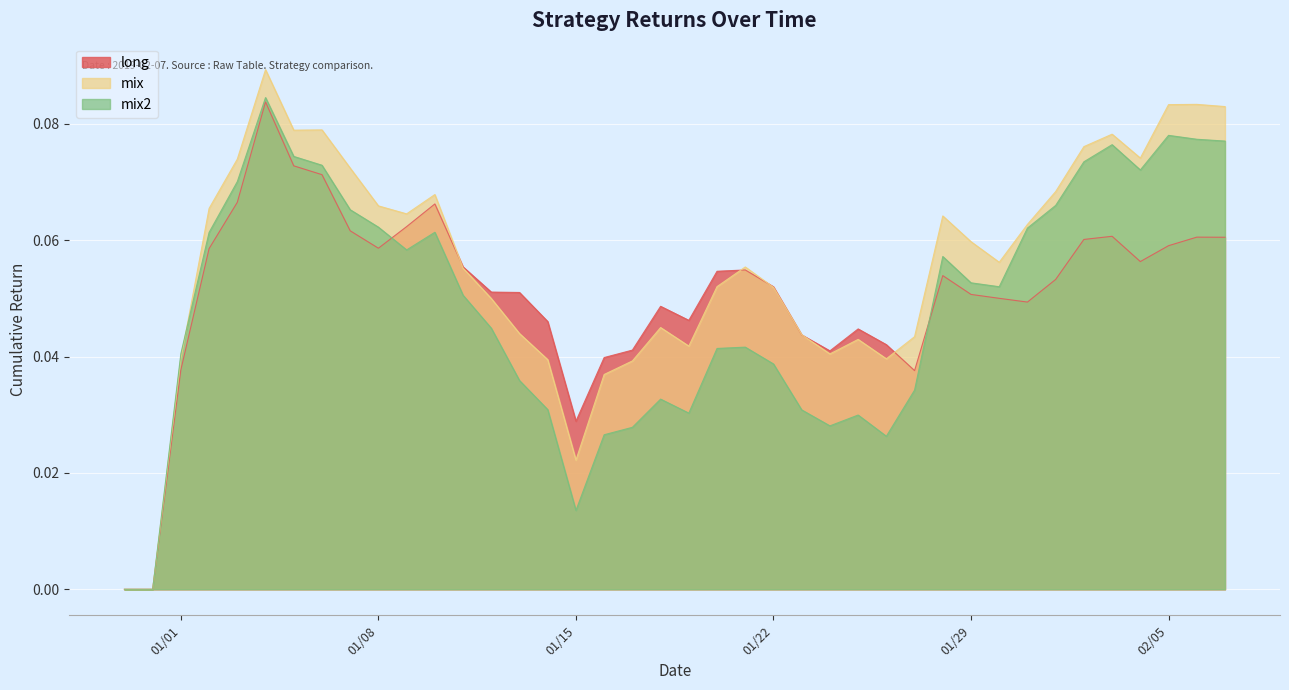

Which series ends up on top after the final intersection of long and mix?

mix